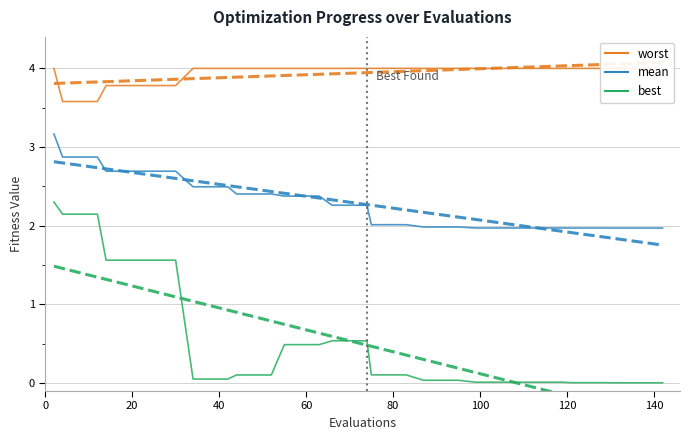

Is the value of best at 31 greater than the value of worst at 20?

No